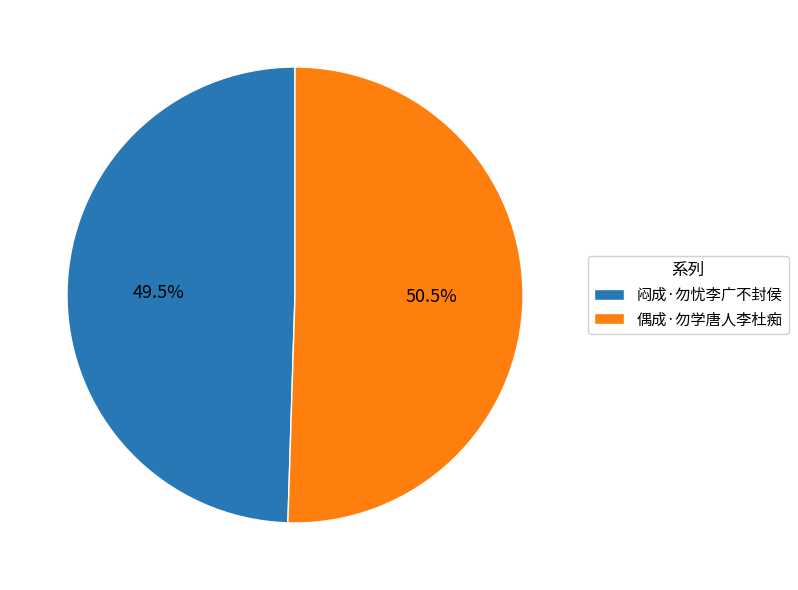

Count the number of slices in the pie.

2